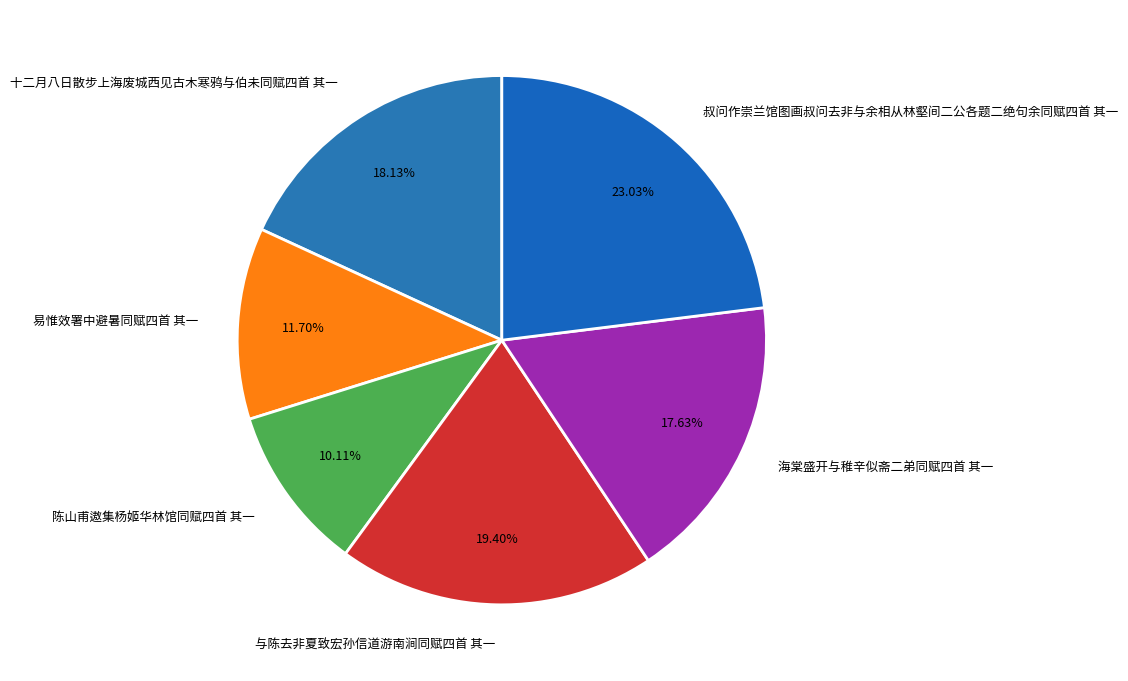

How many slices are in this pie chart?

6